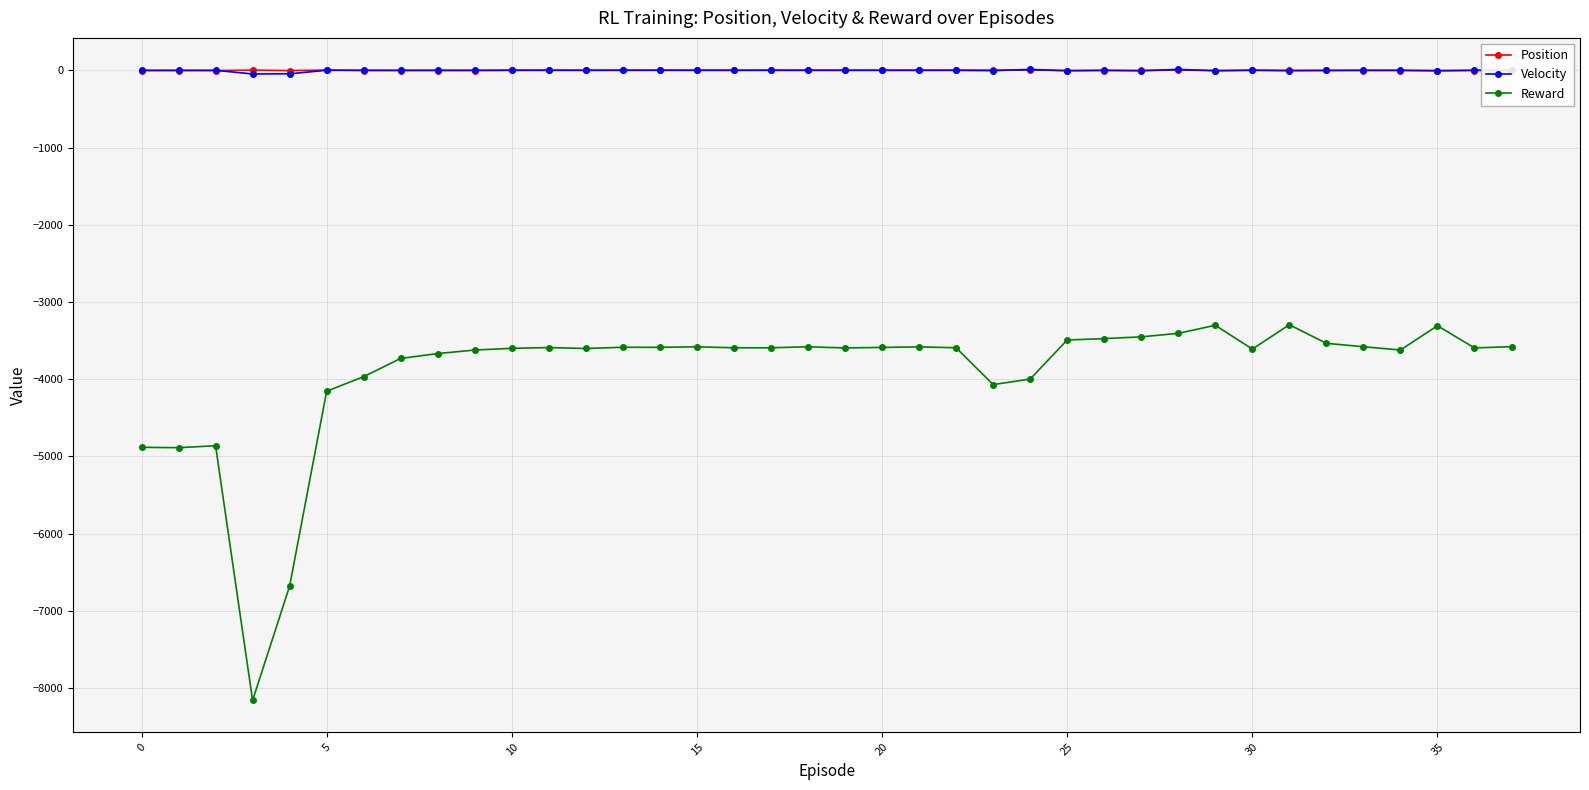

Which series has the largest range (max minus min)?

Reward